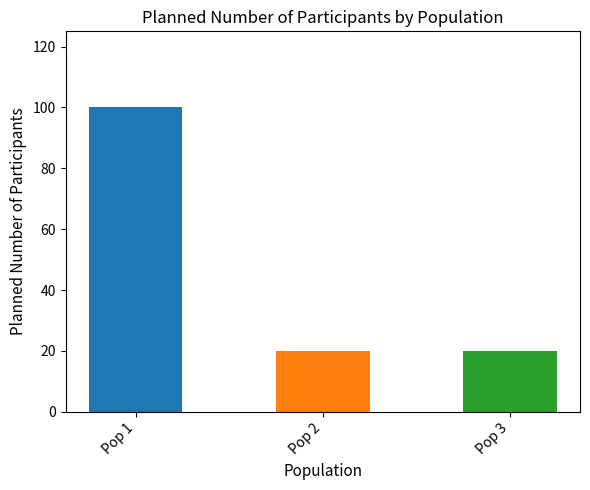

Count the number of data series in this chart.

1